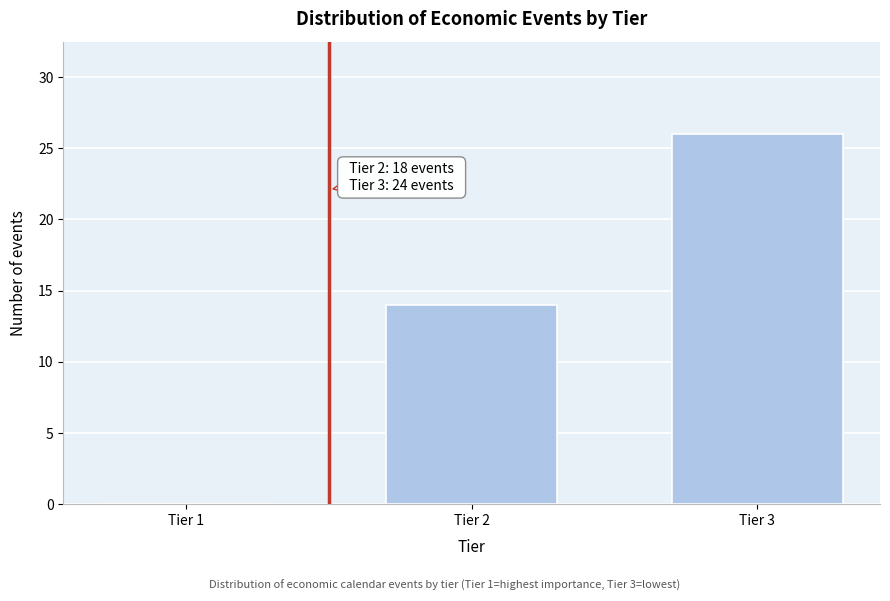

Reading right to left, what are all the values shown in this chart?

Tier 3=26	Tier 2=14	Tier 1=0